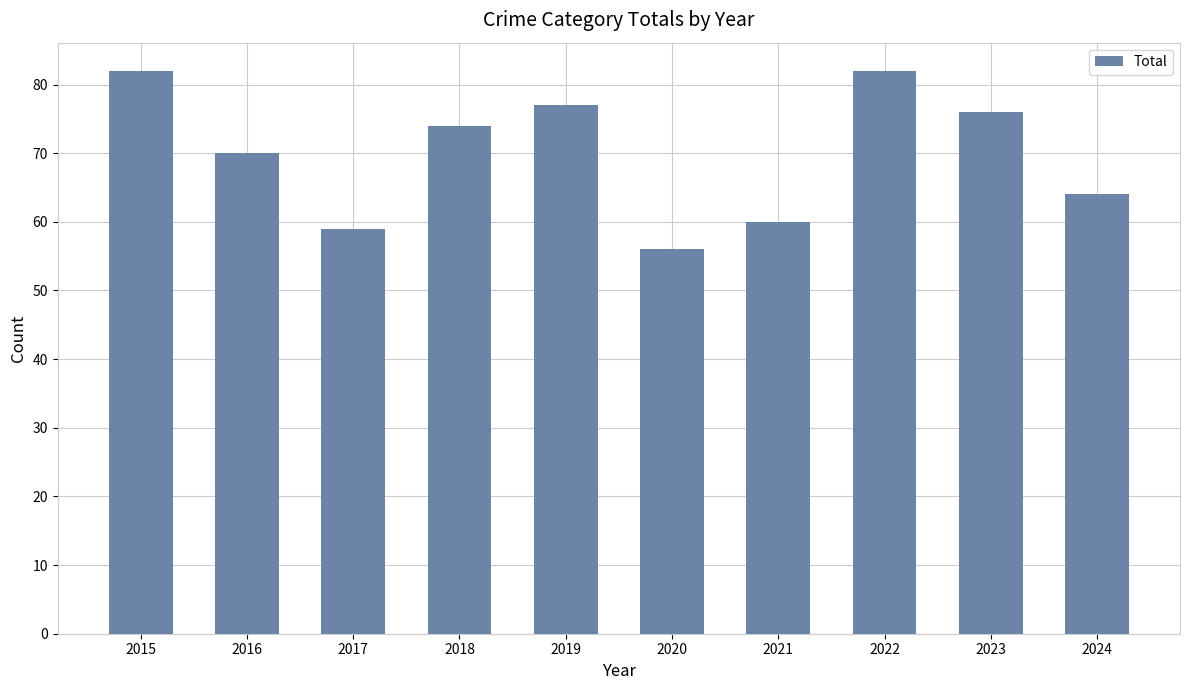

True or false: the data shows 76 at 2023.

True